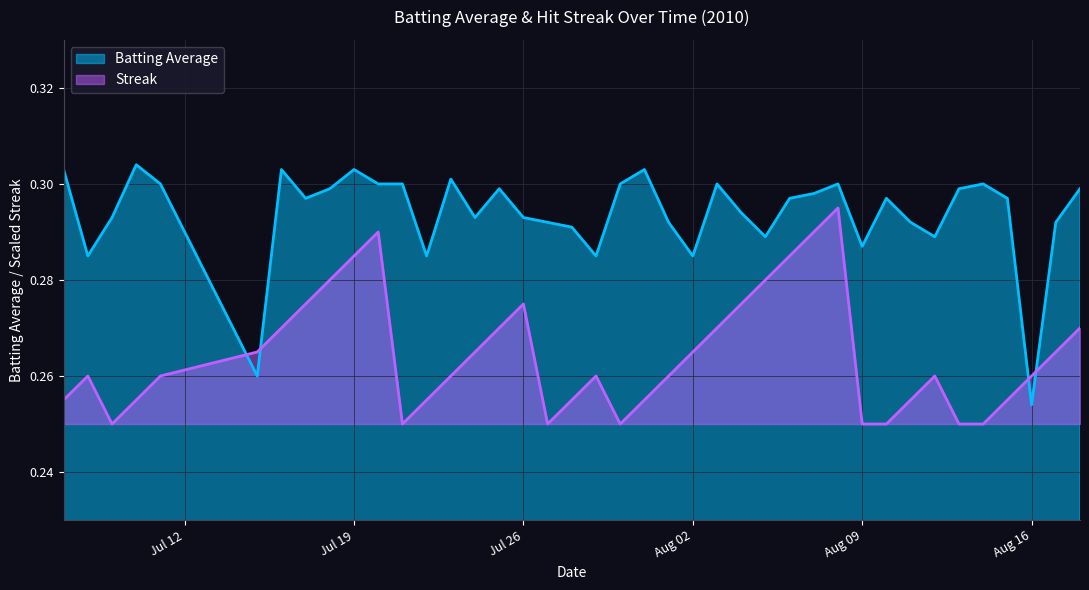

How many Batting Average values are between 0 and 1?

40